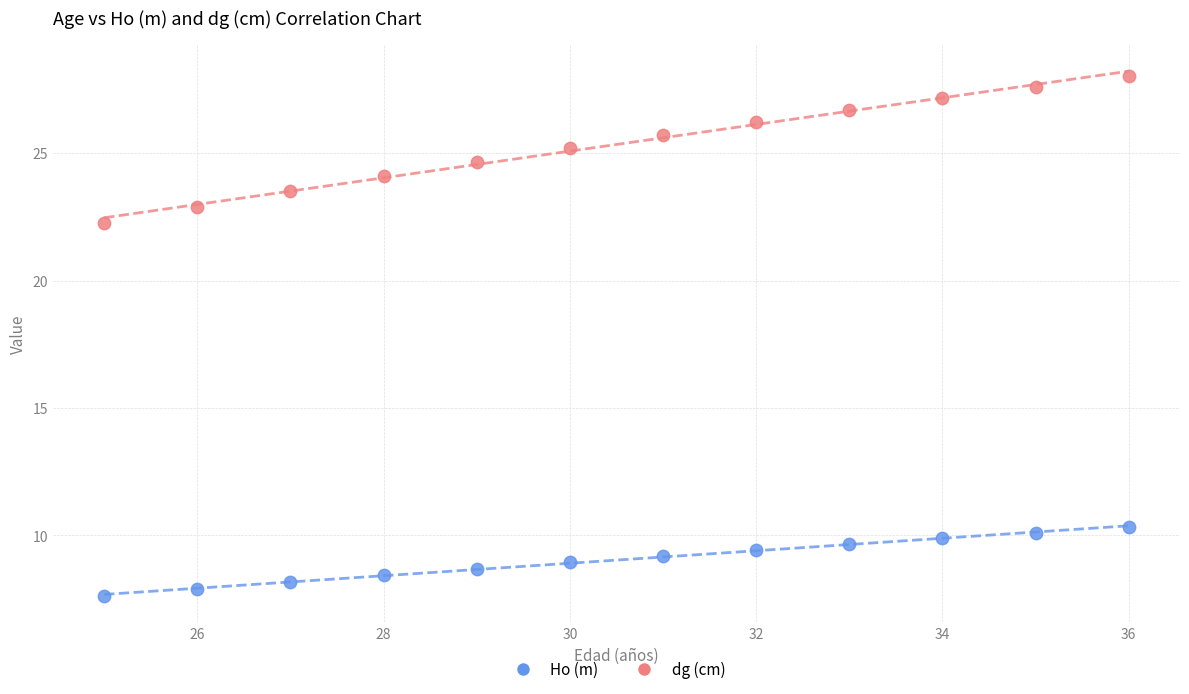

Across all data points, what is the range of Y values (max minus min)?

20.4